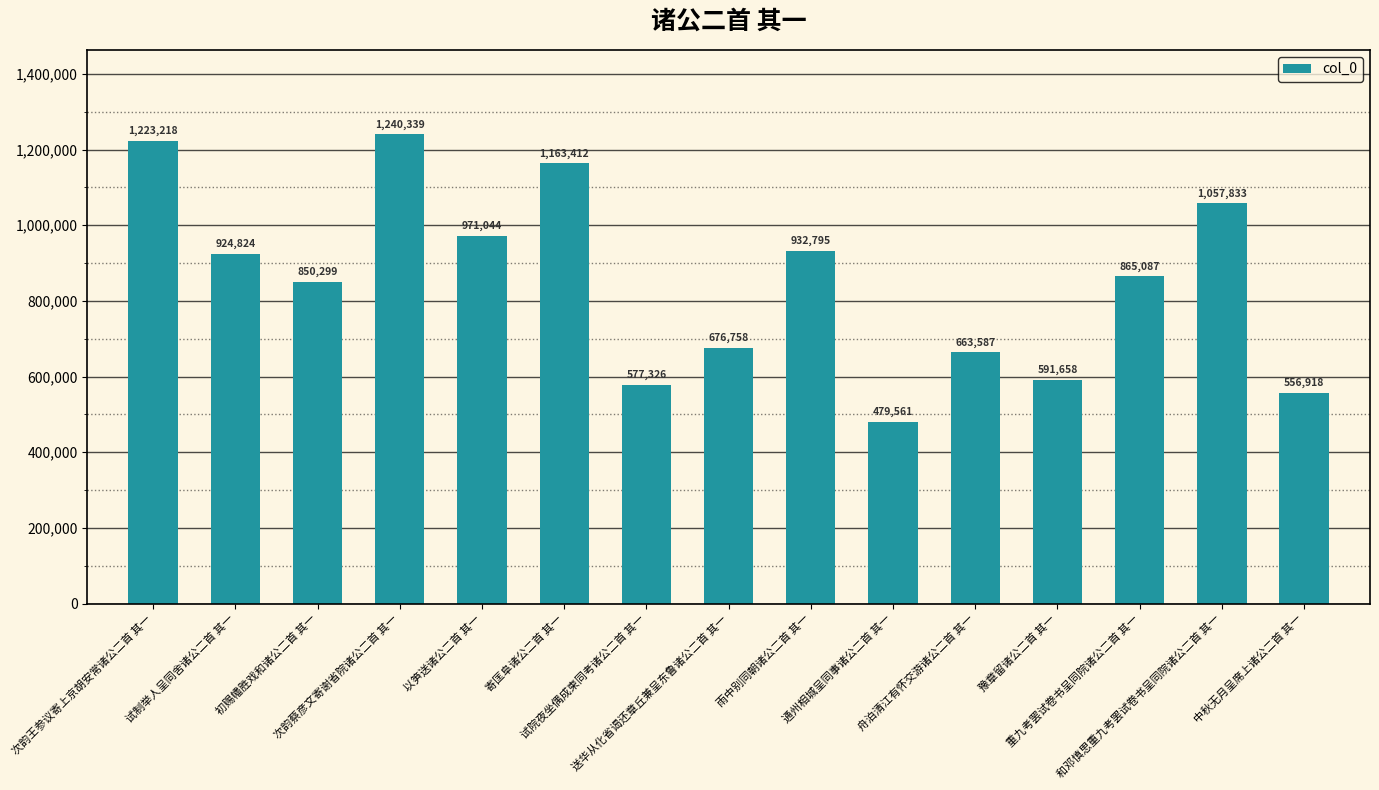

Which has a higher value, 重九考罢试卷书呈同院诸公二首 其一 or 次韵王参议寄上京胡安常诸公二首 其一?

次韵王参议寄上京胡安常诸公二首 其一